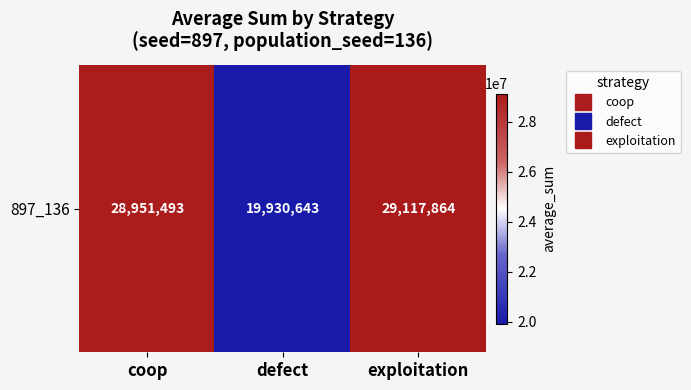

Rank the categories by value from lowest to highest.

defect, coop, exploitation